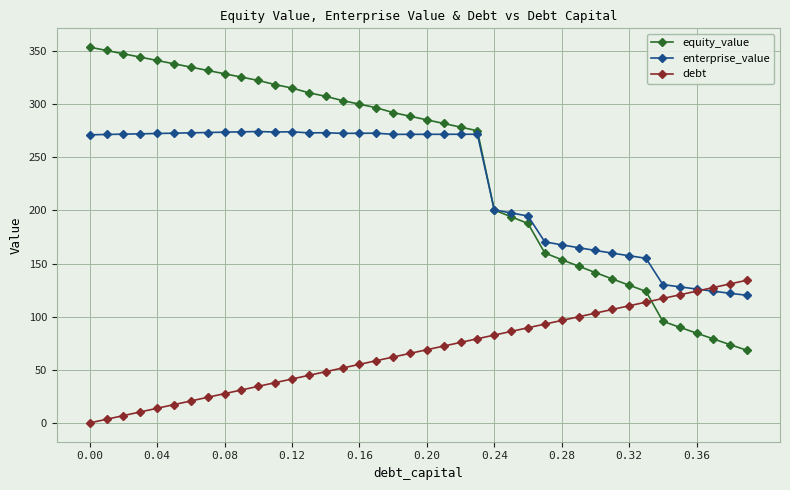

What is the lowest value of the enterprise_value series?

120.1